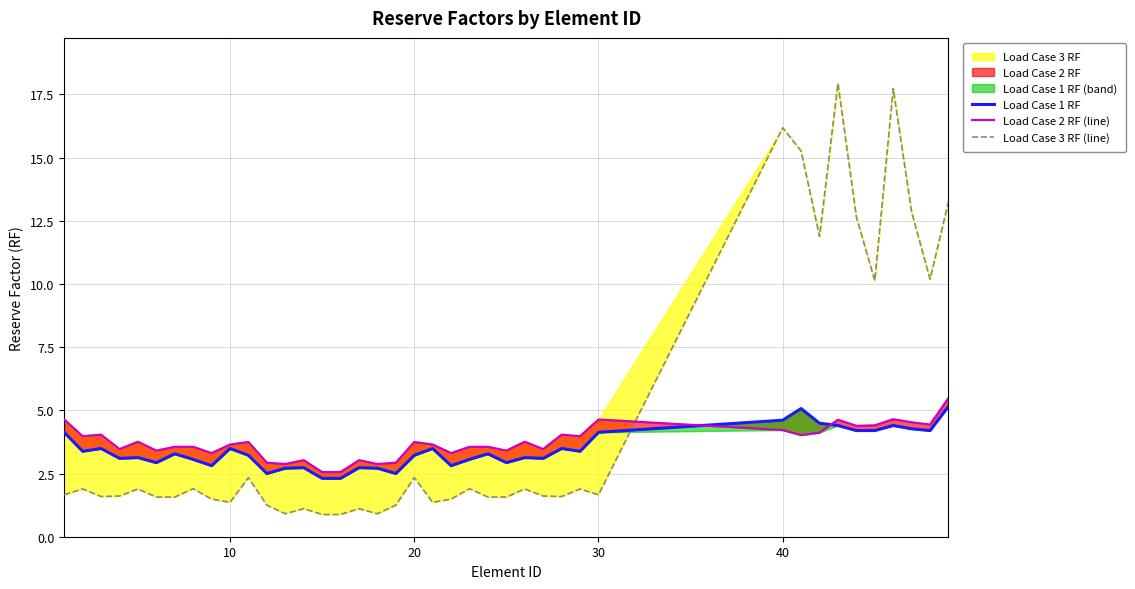

Does the chart have visible grid lines?

Yes